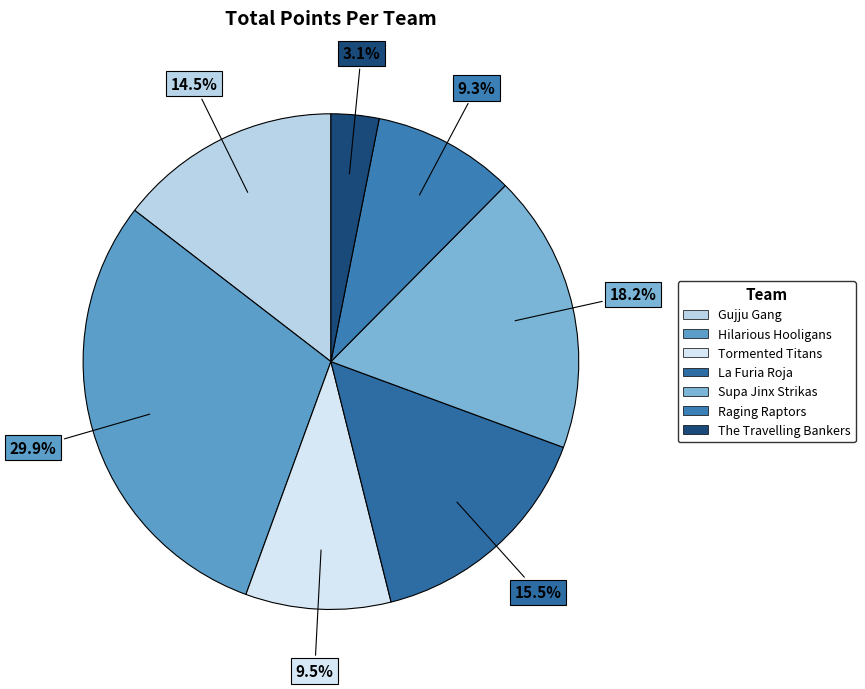

What is the total percentage of The Travelling Bankers and La Furia Roja?

18.6%